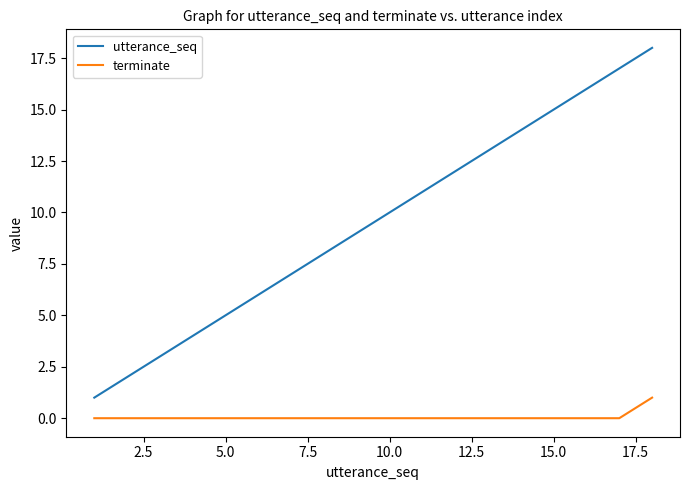

True or false: terminate and utterance_seq cross at least once.

False